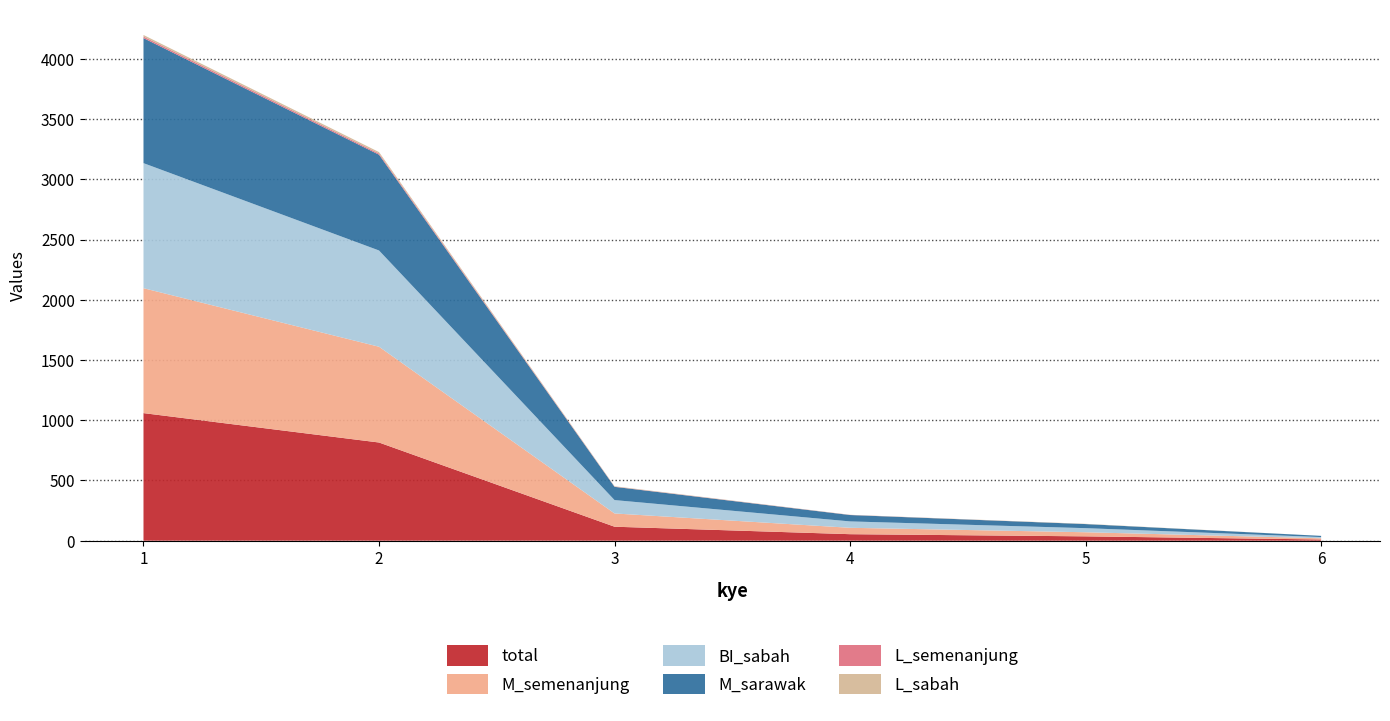

Reading right to left, extract all data points from this chart.

total: 10	36	54	116	815	1059
M_semenanjung: 10	34	53	110	795	1037
BI_sabah: 10	34	53	111	799	1038
M_sarawak: 10	34	53	110	795	1038
L_semenanjung: 0	0	1	2	10	13
L_sabah: 0	2	1	3	12	13